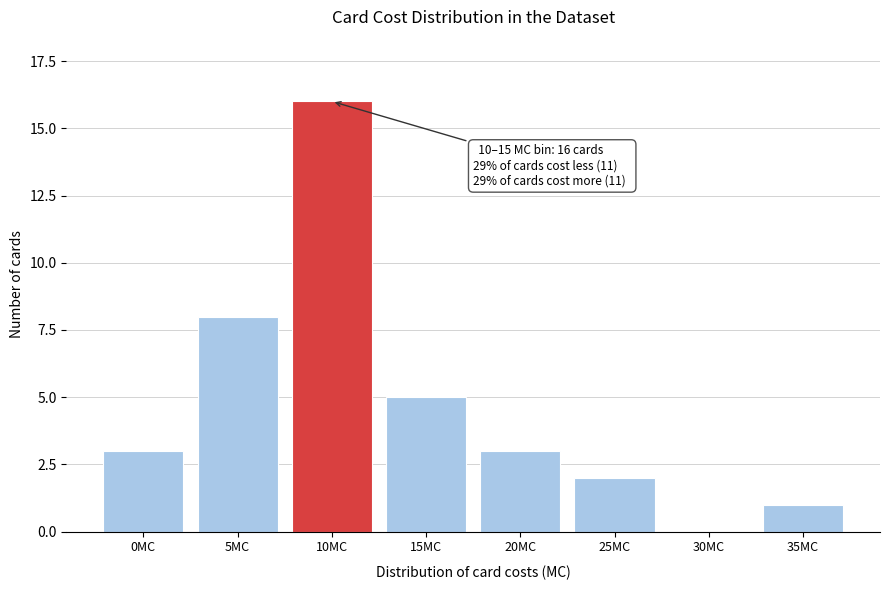

Reading left to right, what are all the values shown in this chart?

0MC=3	5MC=8	10MC=16	15MC=5	20MC=3	25MC=2	30MC=0	35MC=1